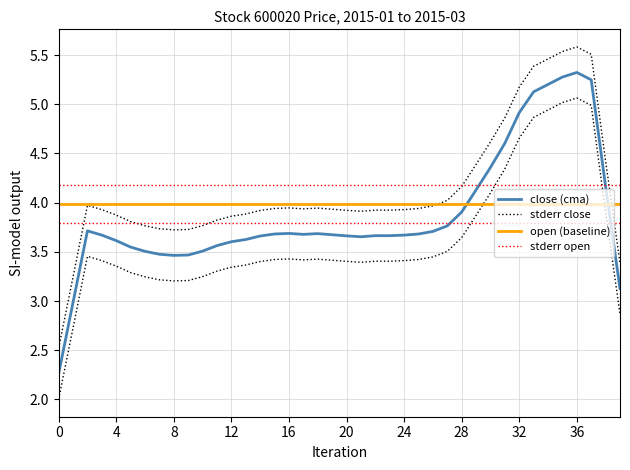

True or false: stderr open has more than 1 points higher than both neighbors.

False